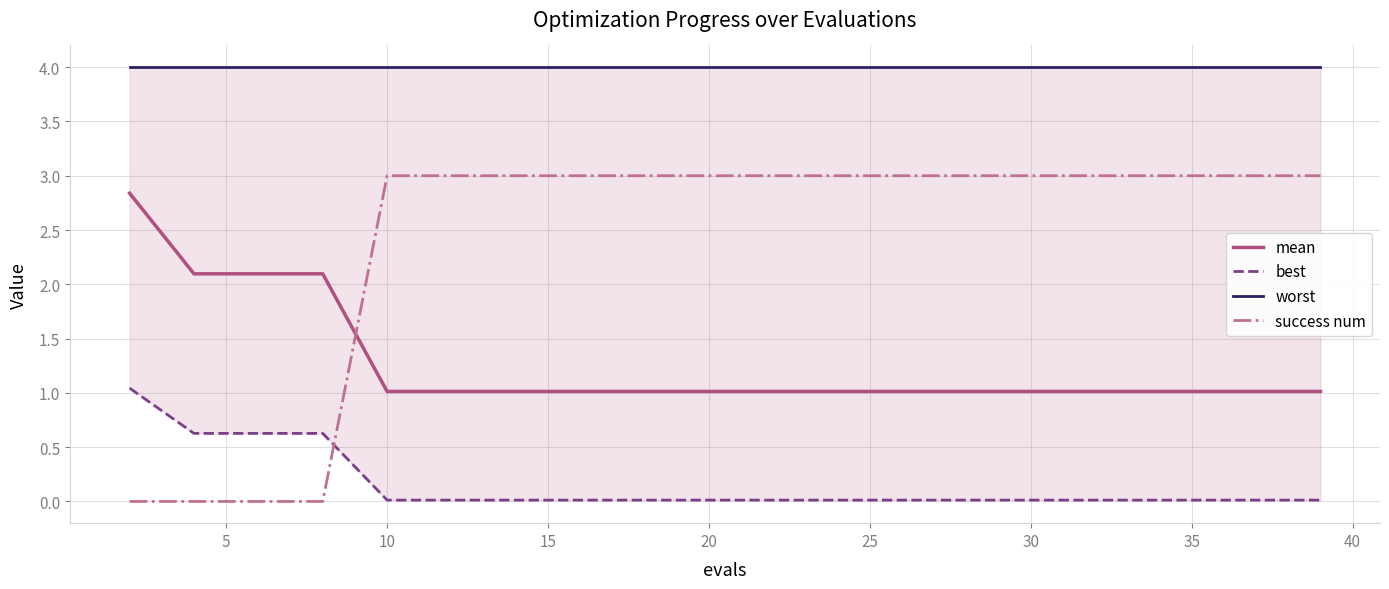

True or false: mean has a value of 1.0 at 10.

True